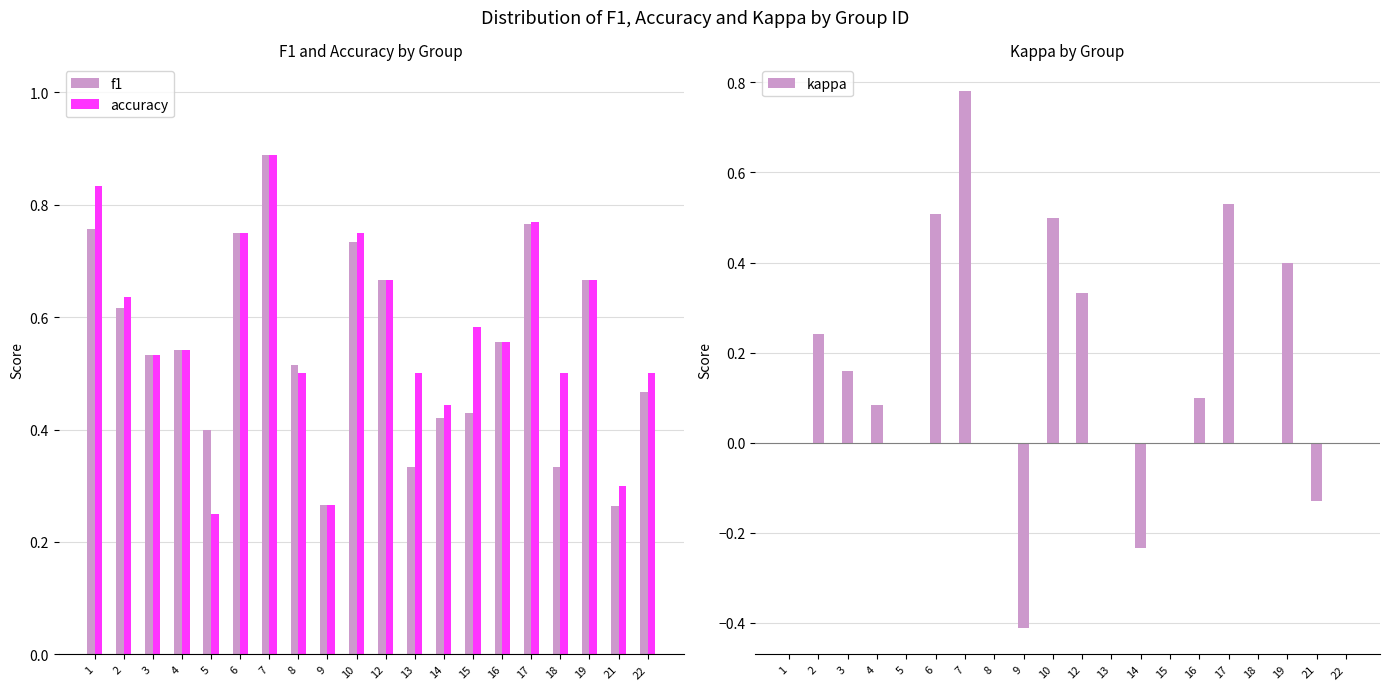

What is the approximate value of accuracy at 4?

0.5